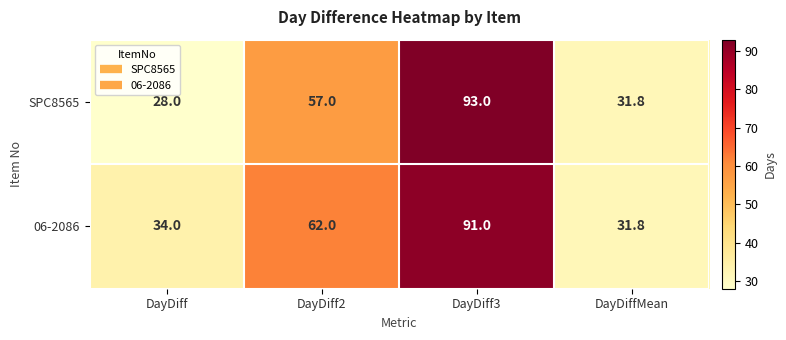

What is the difference between the maximum and minimum values in the 06-2086 series?

59.2